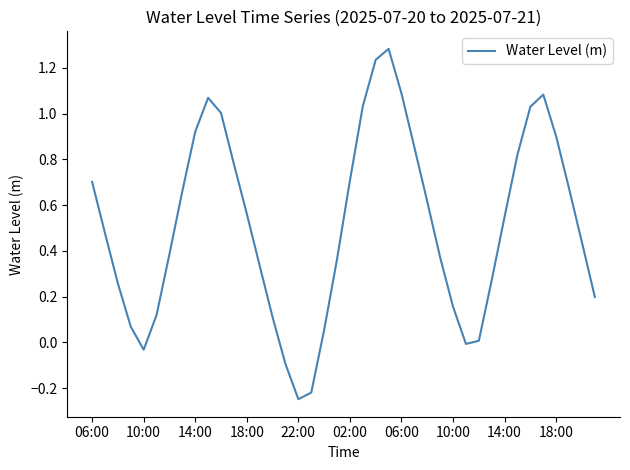

What is the difference between the maximum and minimum values?

1.5